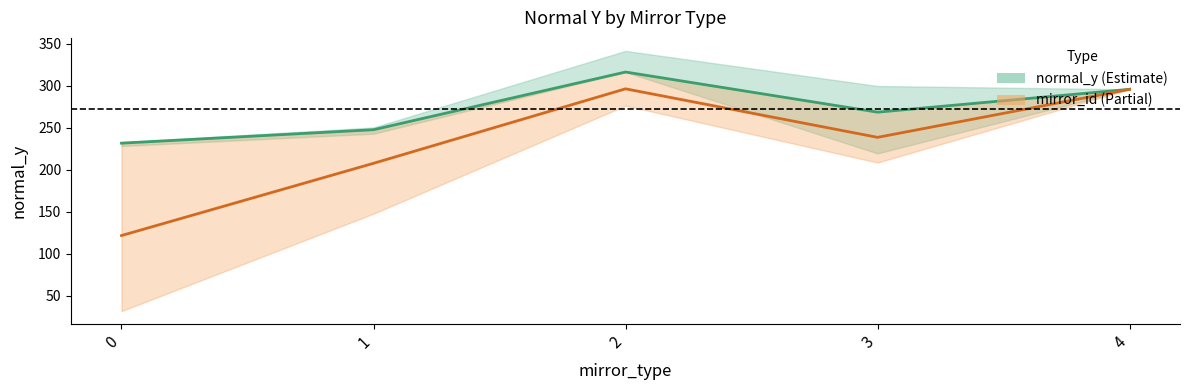

Reading right to left, list all the values displayed in this chart.

normal_y mean: 4=295.8	3=268.6	2=316.4	1=247.7	0=231.7
mirror_id mean: 4=295.8	3=238.6	2=296.4	1=207.7	0=121.7